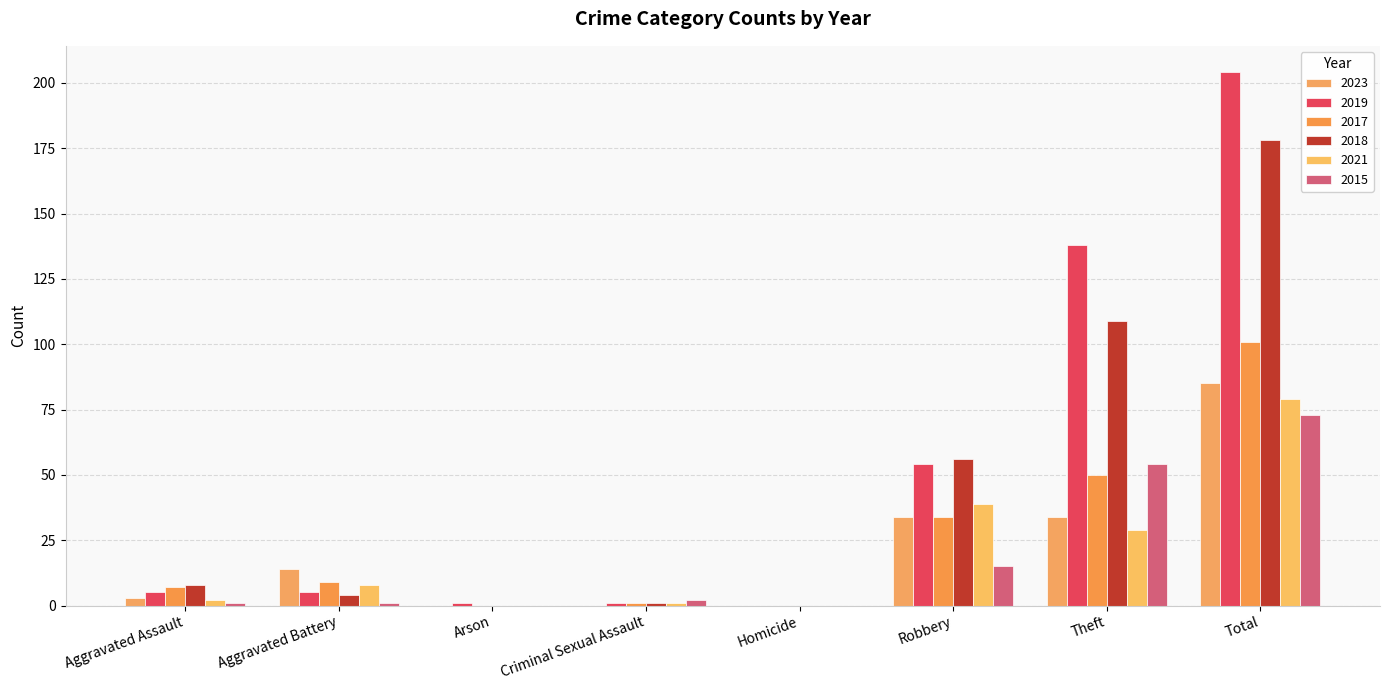

How many data points does each series have?

8